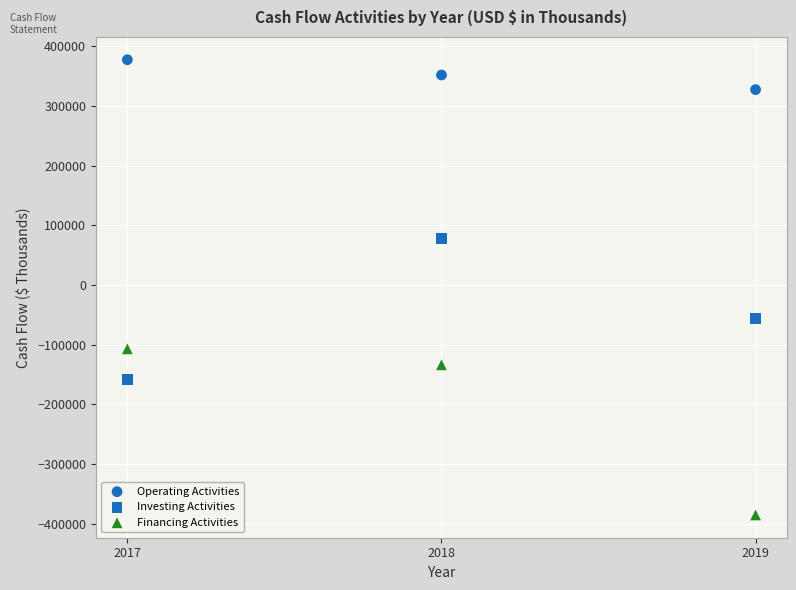

How many data points are displayed?

9